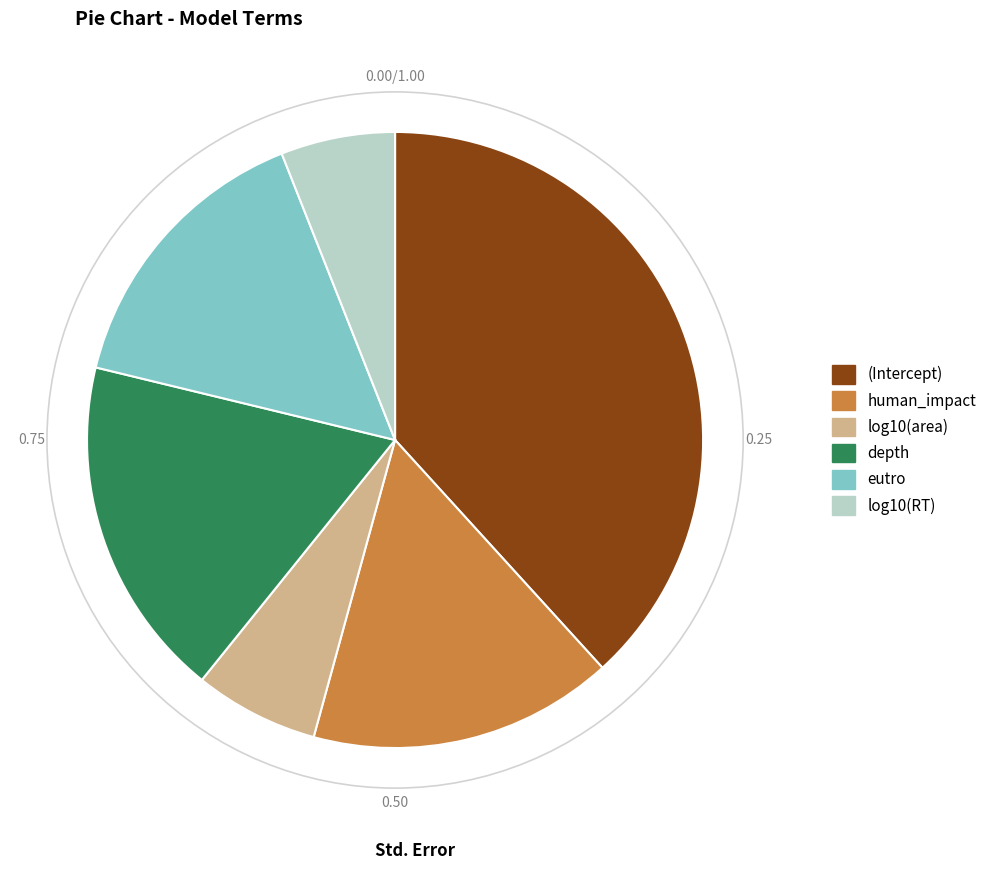

Rank the categories by value from highest to lowest.

(Intercept), depth, human_impact, eutro, log10(area), log10(RT)